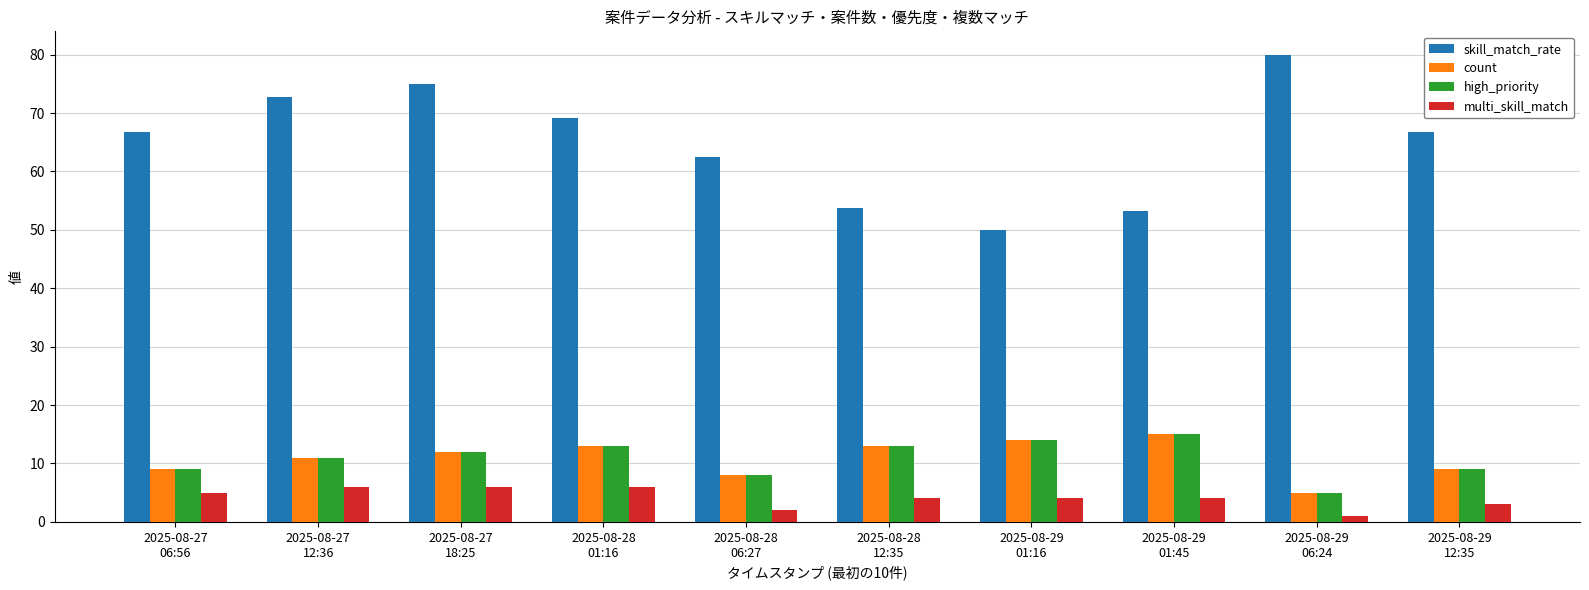

Reading left to right, transcribe all the data shown in this chart.

skill_match_rate: 2025-08-27
06:56=66.7	2025-08-27
12:36=72.7	2025-08-27
18:25=75.0	2025-08-28
01:16=69.2	2025-08-28
06:27=62.5	2025-08-28
12:35=53.8	2025-08-29
01:16=50.0	2025-08-29
01:45=53.3	2025-08-29
06:24=80.0	2025-08-29
12:35=66.7
count: 2025-08-27
06:56=9.0	2025-08-27
12:36=11.0	2025-08-27
18:25=12.0	2025-08-28
01:16=13.0	2025-08-28
06:27=8.0	2025-08-28
12:35=13.0	2025-08-29
01:16=14.0	2025-08-29
01:45=15.0	2025-08-29
06:24=5.0	2025-08-29
12:35=9.0
high_priority: 2025-08-27
06:56=9.0	2025-08-27
12:36=11.0	2025-08-27
18:25=12.0	2025-08-28
01:16=13.0	2025-08-28
06:27=8.0	2025-08-28
12:35=13.0	2025-08-29
01:16=14.0	2025-08-29
01:45=15.0	2025-08-29
06:24=5.0	2025-08-29
12:35=9.0
multi_skill_match: 2025-08-27
06:56=5.0	2025-08-27
12:36=6.0	2025-08-27
18:25=6.0	2025-08-28
01:16=6.0	2025-08-28
06:27=2.0	2025-08-28
12:35=4.0	2025-08-29
01:16=4.0	2025-08-29
01:45=4.0	2025-08-29
06:24=1.0	2025-08-29
12:35=3.0